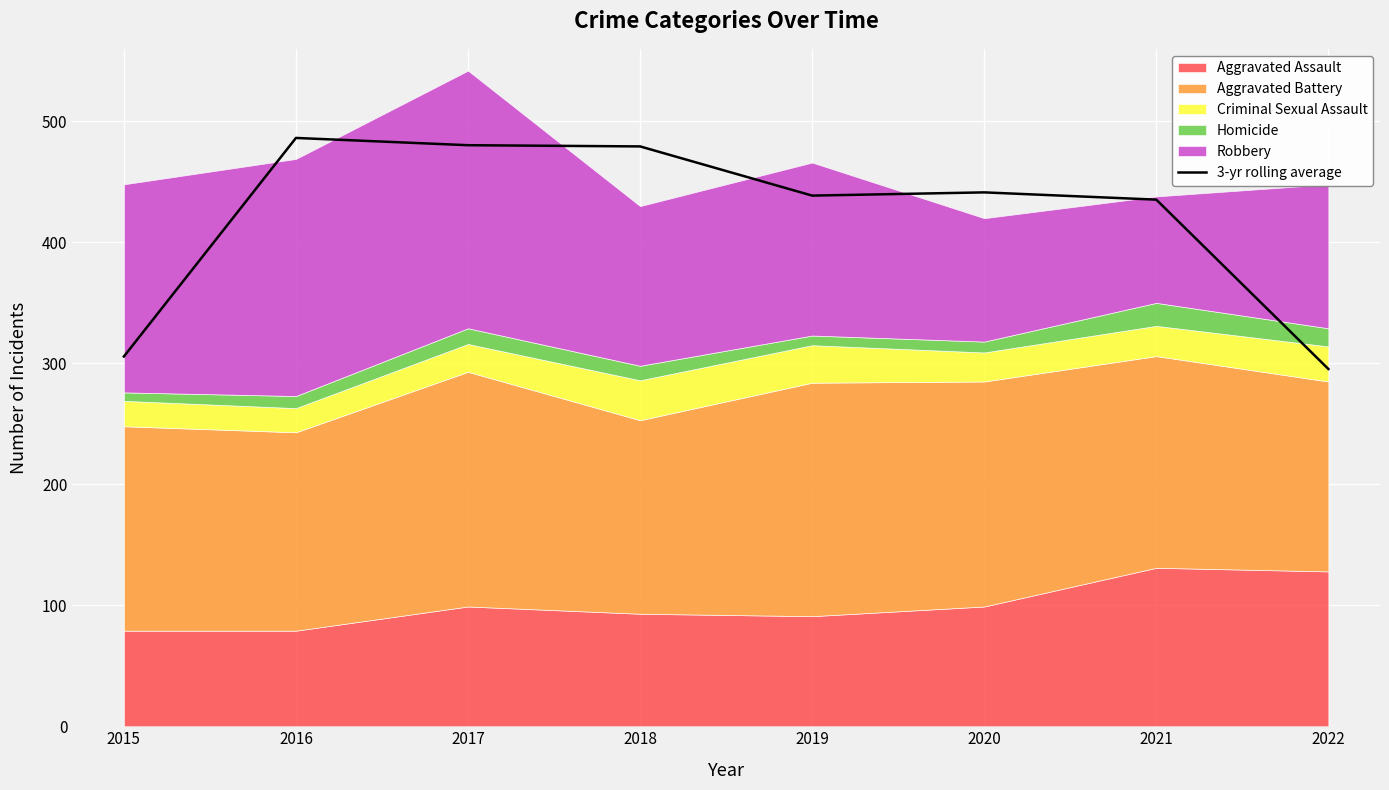

Where is the data nearest to the value 390?

2021